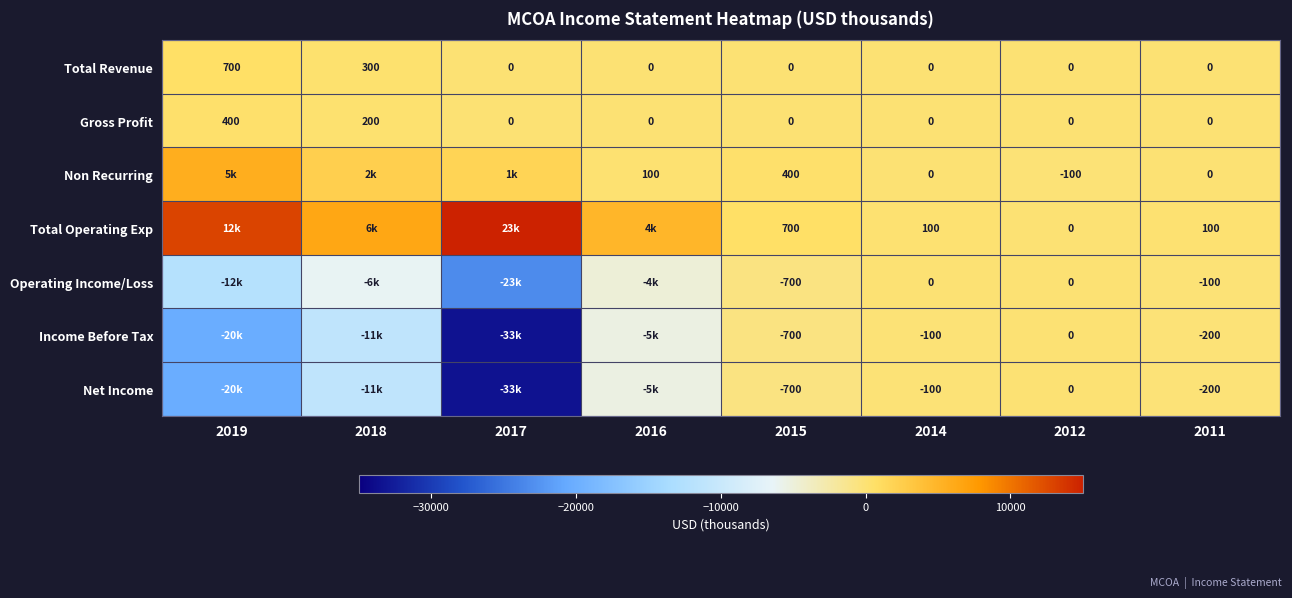

At which label does Gross Profit reach its peak?

2019